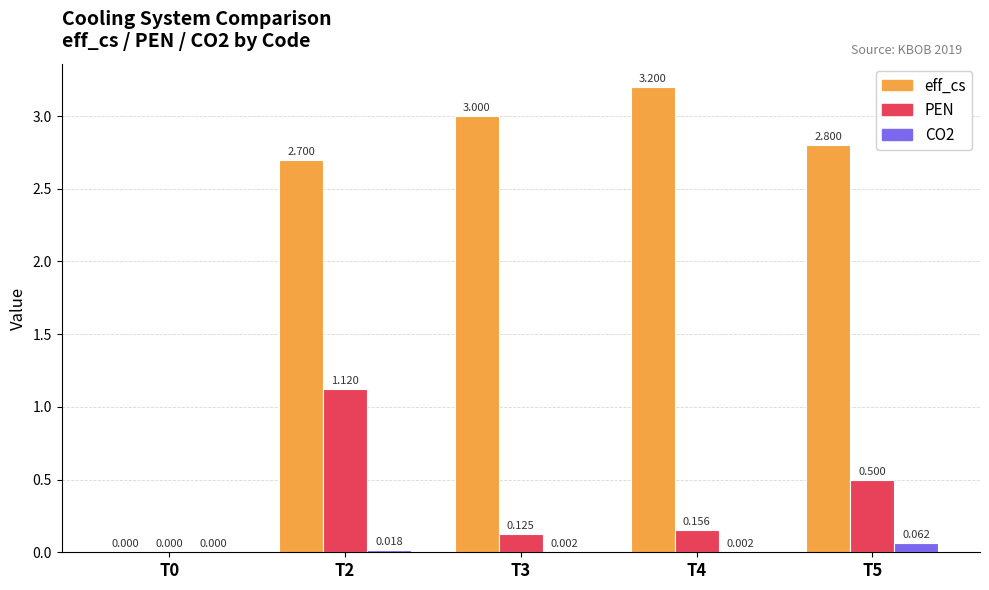

What are all the series names shown in the legend?

eff_cs, PEN, CO2